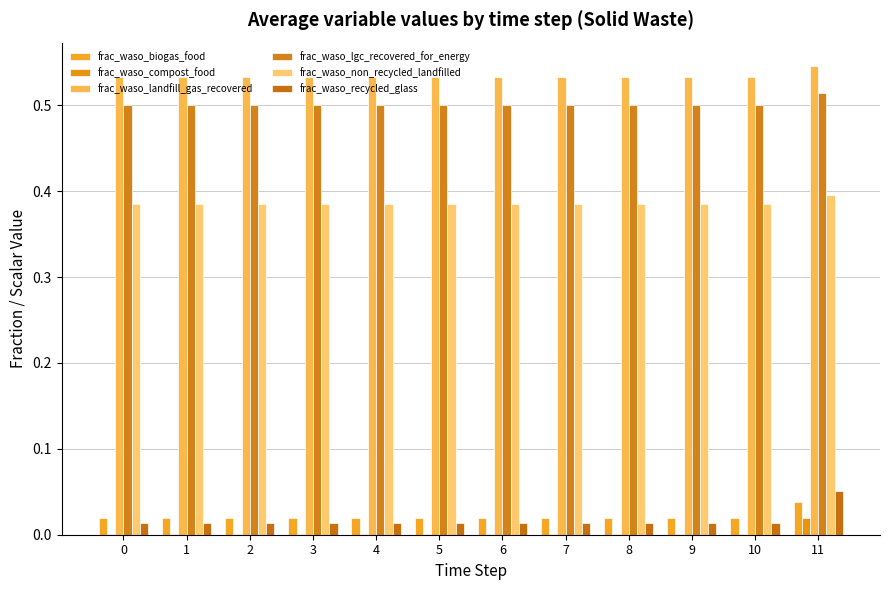

At which label does frac_waso_landfill_gas_recovered reach its peak?

11